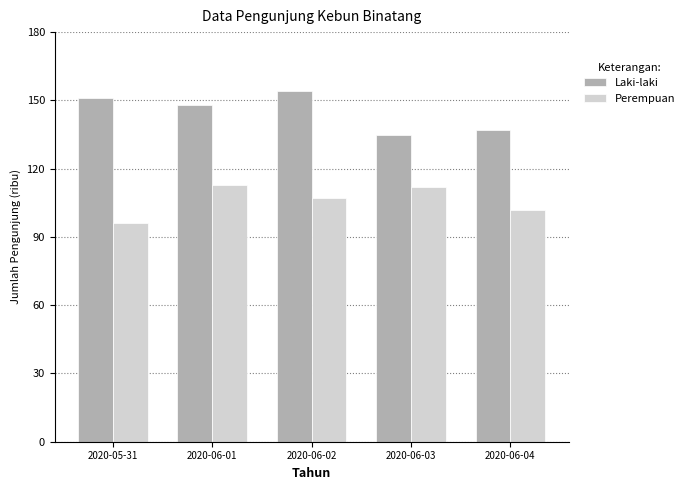

What is the difference between the highest and lowest values at 2020-06-02?

47